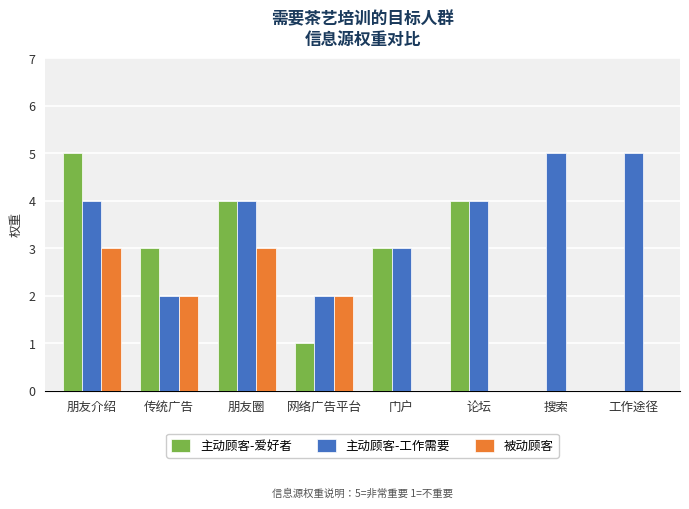

The 主动顾客-工作需要 series shows 2 at 朋友圈. True or false?

False